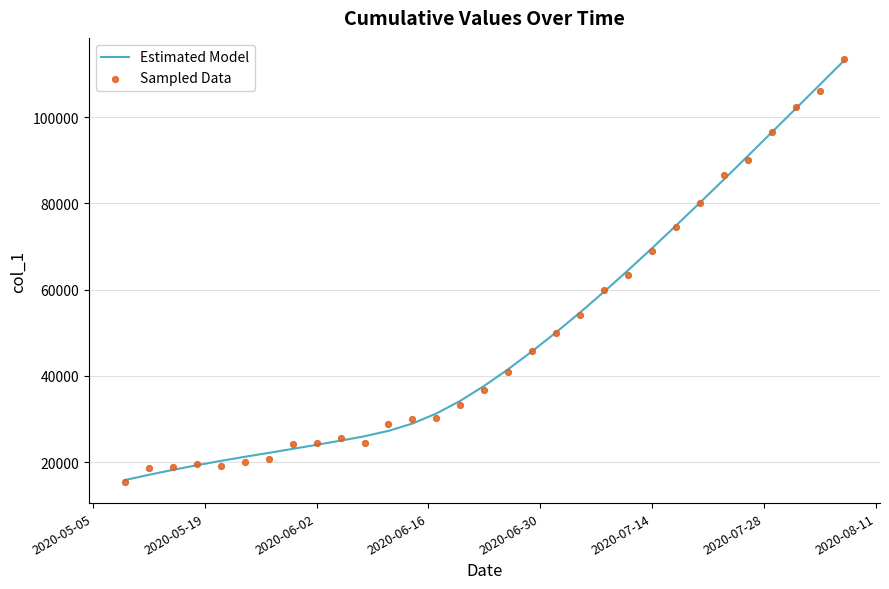

What is the maximum value for Estimated Model?

113100.0